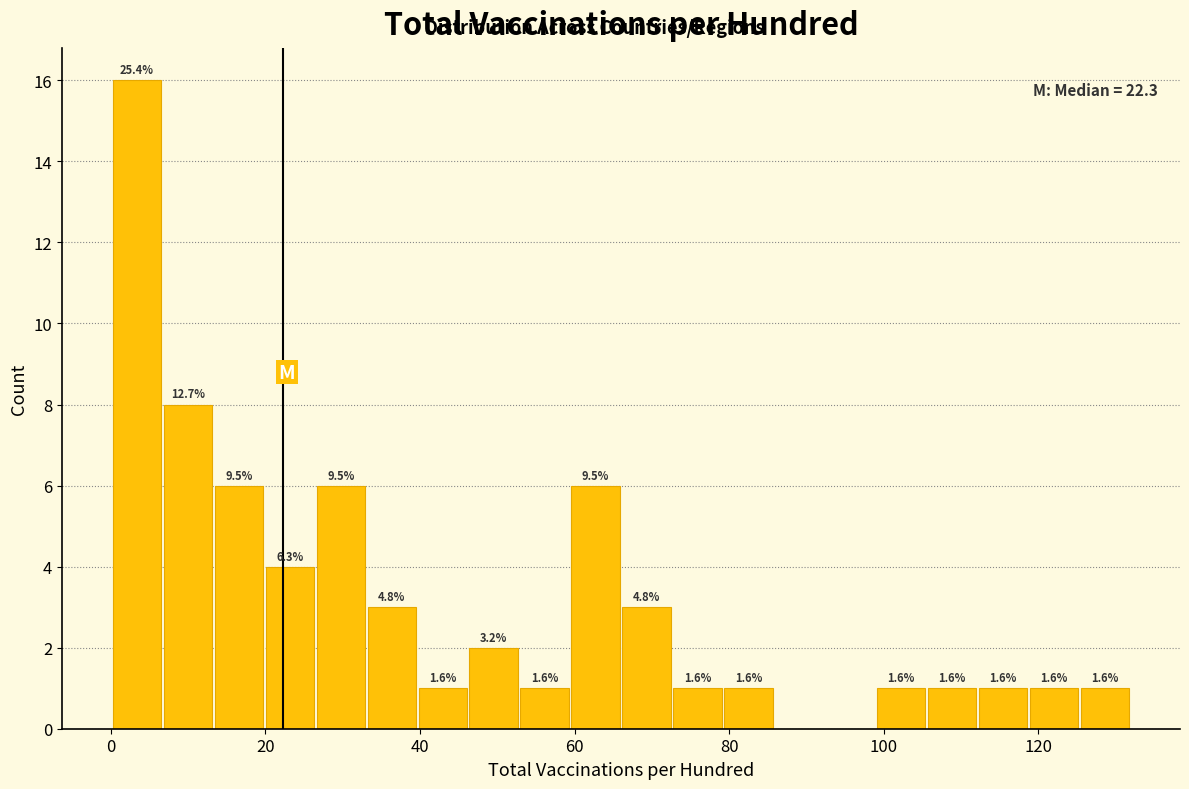

Around what value on the x-axis is the tallest bar? Give the approximate position of its centre, as read against the axis.

4